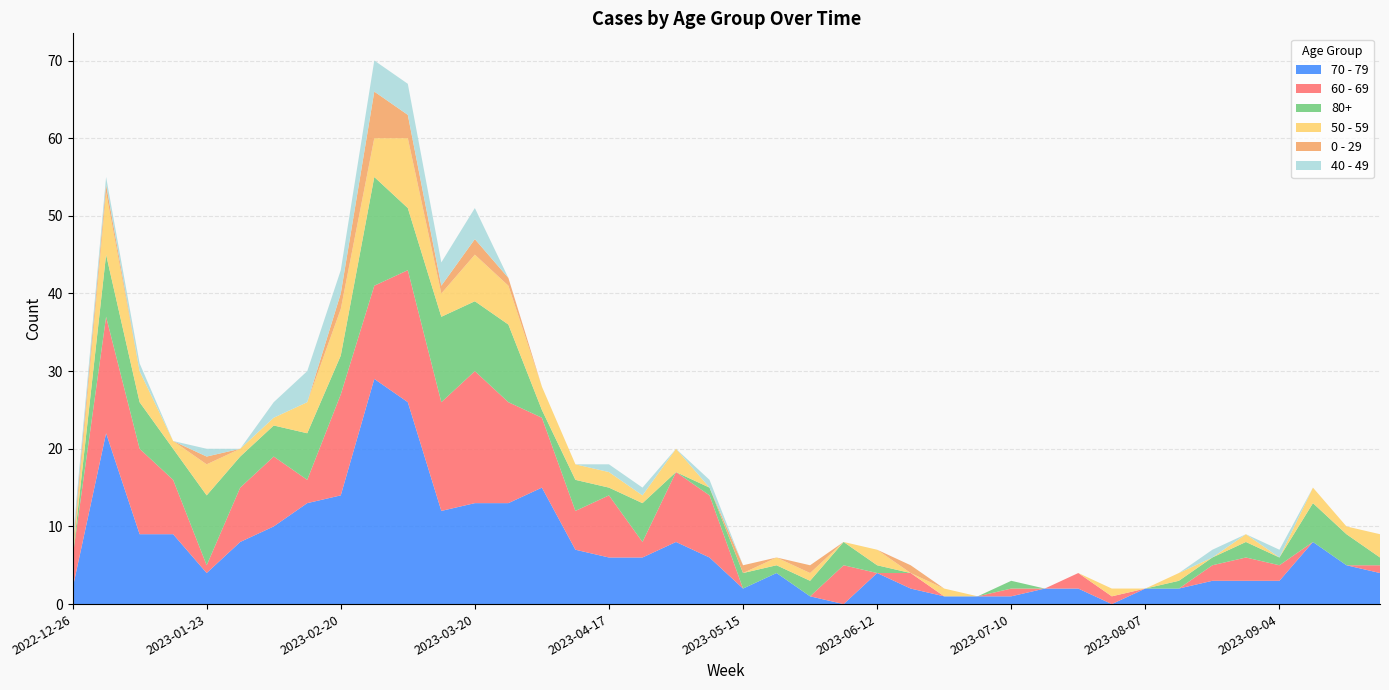

Reading right to left, what are all the values shown in this chart?

70 - 79: 4	5	8	3	3	3	2	2	0	2	2	1	1	1	2	4	0	1	4	2	6	8	6	6	7	15	13	13	12	26	29	14	13	10	8	4	9	9	22	2
60 - 69: 1	0	0	2	3	2	0	0	1	2	0	1	0	0	2	0	5	0	0	0	8	9	2	8	5	9	13	17	14	17	12	13	3	9	7	1	7	11	15	4
80+: 1	4	5	1	2	1	1	0	0	0	0	1	0	0	0	1	3	2	1	2	1	0	5	1	4	1	10	9	11	8	14	5	6	4	4	9	4	6	8	0
50 - 59: 3	1	2	0	1	0	1	0	1	0	0	0	0	1	0	2	0	1	1	0	0	3	1	2	2	3	5	6	3	9	5	6	4	1	1	4	1	4	8	0
0 - 29: 0	0	0	0	0	0	0	0	0	0	0	0	0	0	1	0	0	1	0	1	0	0	0	0	0	0	1	2	1	3	6	2	0	0	0	1	0	0	1	1
40 - 49: 0	0	0	1	0	1	0	0	0	0	0	0	0	0	0	0	0	0	0	0	1	0	1	1	0	0	0	4	3	4	4	3	4	2	0	1	0	1	1	1